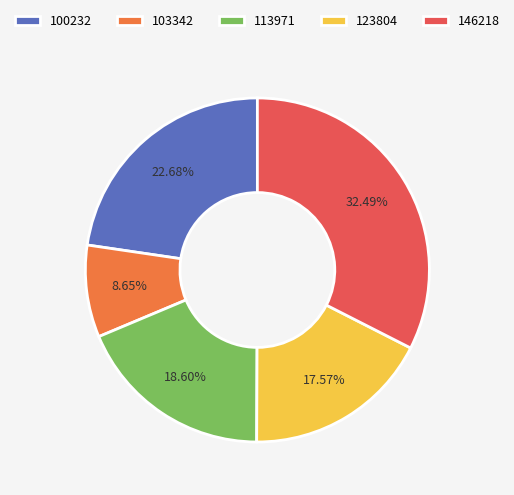

What is the smallest slice in the pie chart?

103342